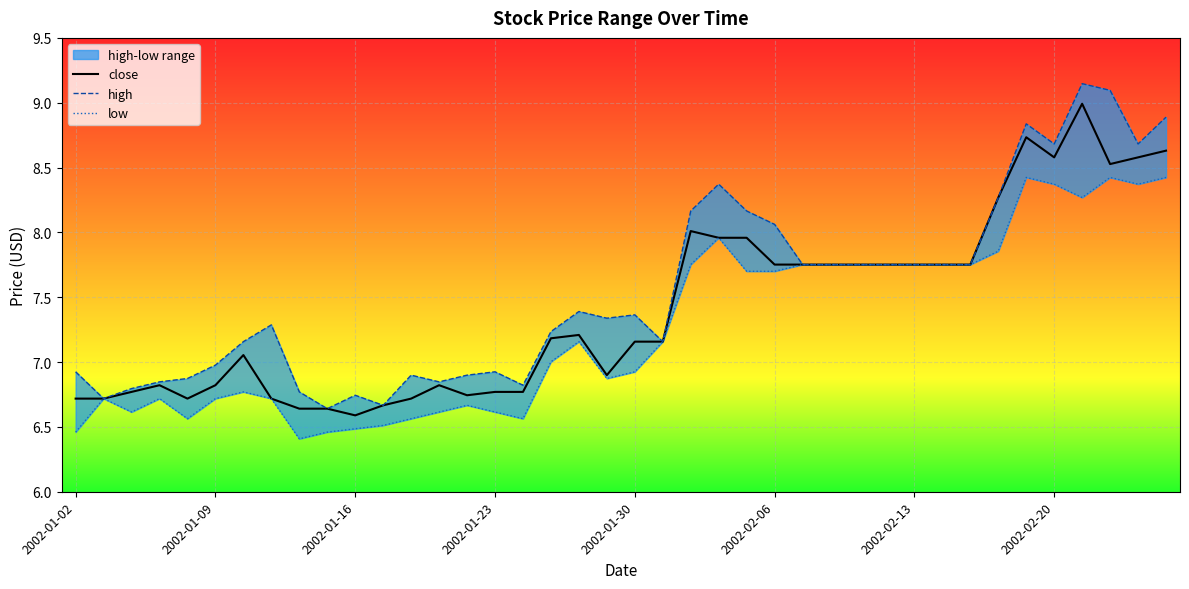

The close series shows 2.3 at 2002-01-02. True or false?

False